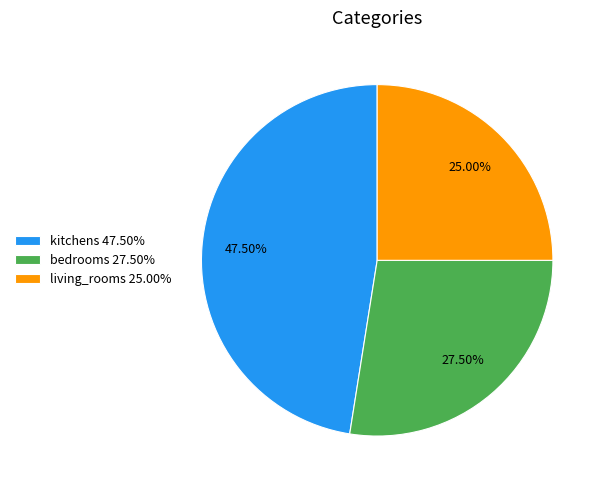

Approximately how many times larger is the value at kitchens 47.50% compared to living_rooms 25.00%?

1.9